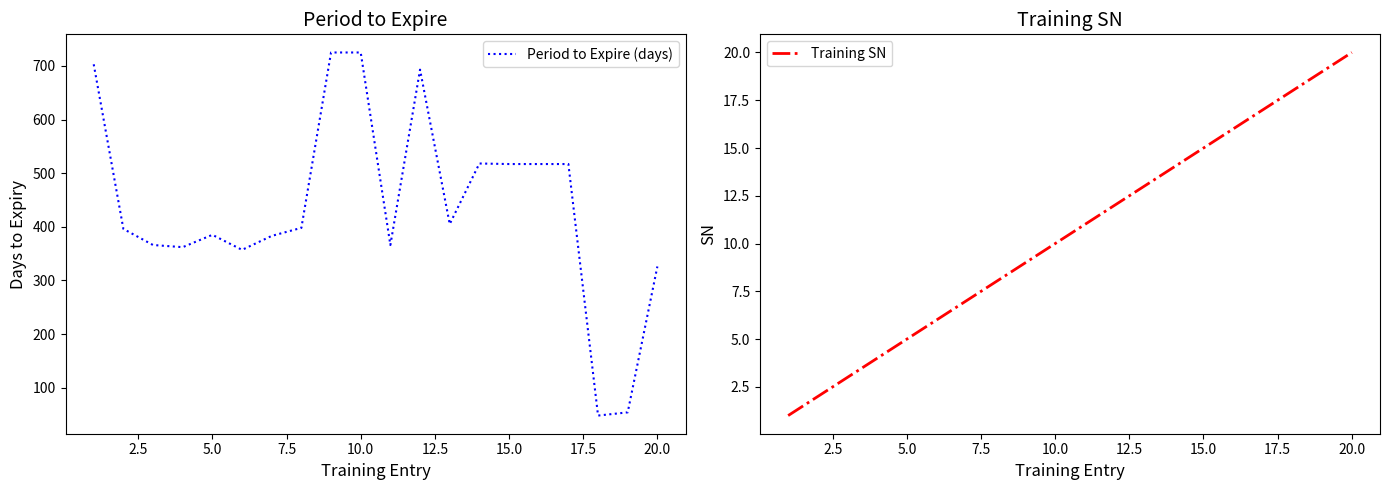

Does the chart display data point markers on the line(s)?

No